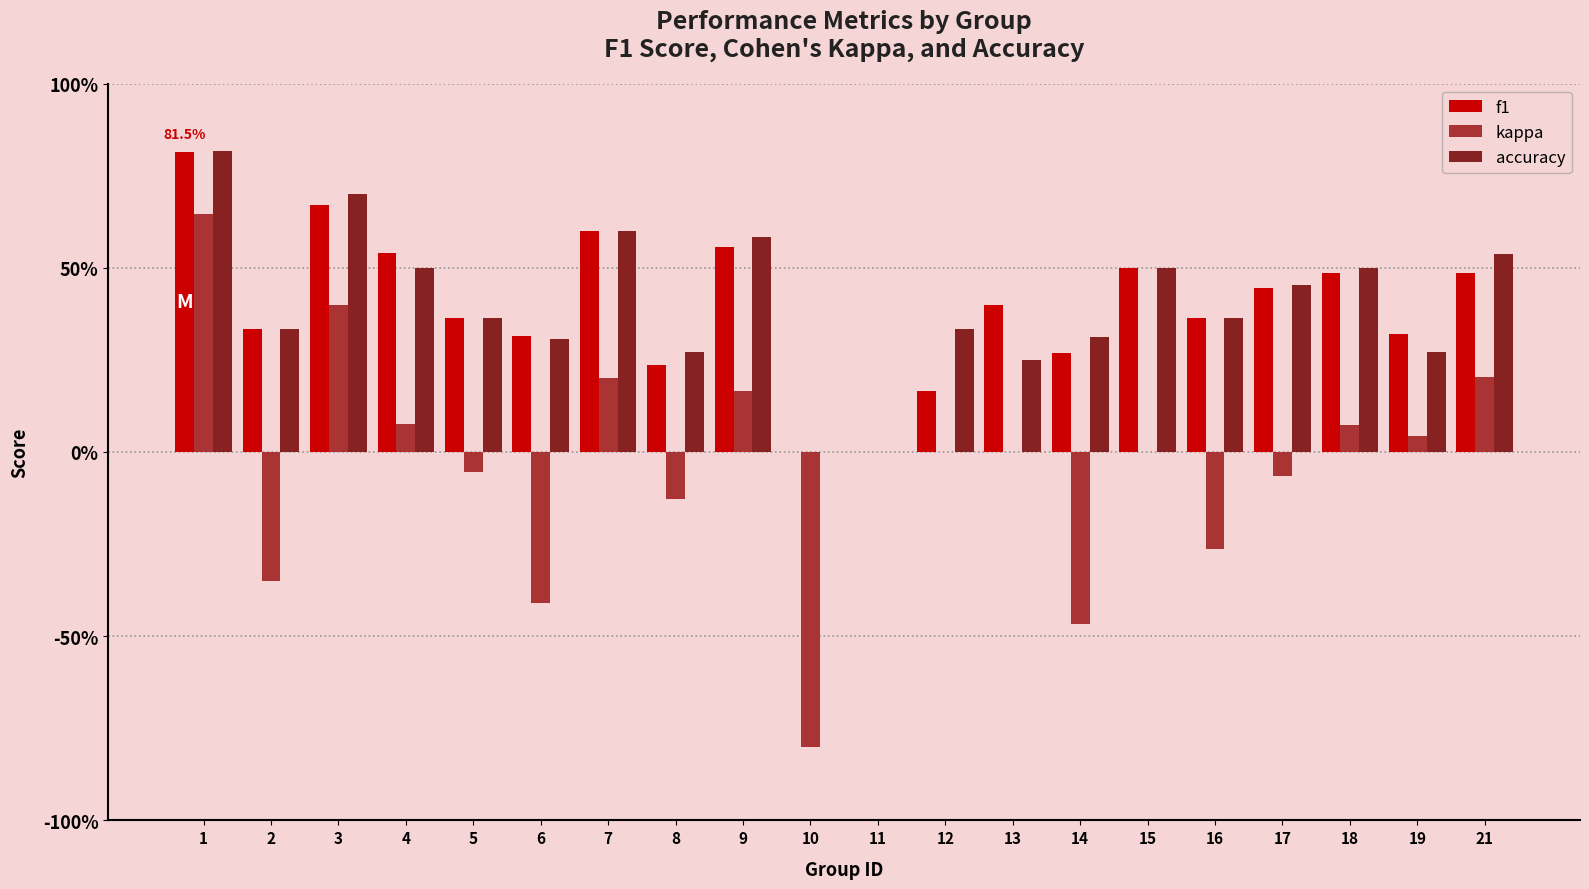

Reading left to right, list all the values displayed in this chart.

f1: 1=0.8	2=0.3	3=0.7	4=0.5	5=0.4	6=0.3	7=0.6	8=0.2	9=0.6	10=0.0	11=0.0	12=0.2	13=0.4	14=0.3	15=0.5	16=0.4	17=0.4	18=0.5	19=0.3	21=0.5
kappa: 1=0.6	2=-0.3	3=0.4	4=0.1	5=-0.1	6=-0.4	7=0.2	8=-0.1	9=0.2	10=-0.8	11=0.0	12=0.0	13=0.0	14=-0.5	15=0.0	16=-0.3	17=-0.1	18=0.1	19=0.0	21=0.2
accuracy: 1=0.8	2=0.3	3=0.7	4=0.5	5=0.4	6=0.3	7=0.6	8=0.3	9=0.6	10=0.0	11=0.0	12=0.3	13=0.2	14=0.3	15=0.5	16=0.4	17=0.5	18=0.5	19=0.3	21=0.5